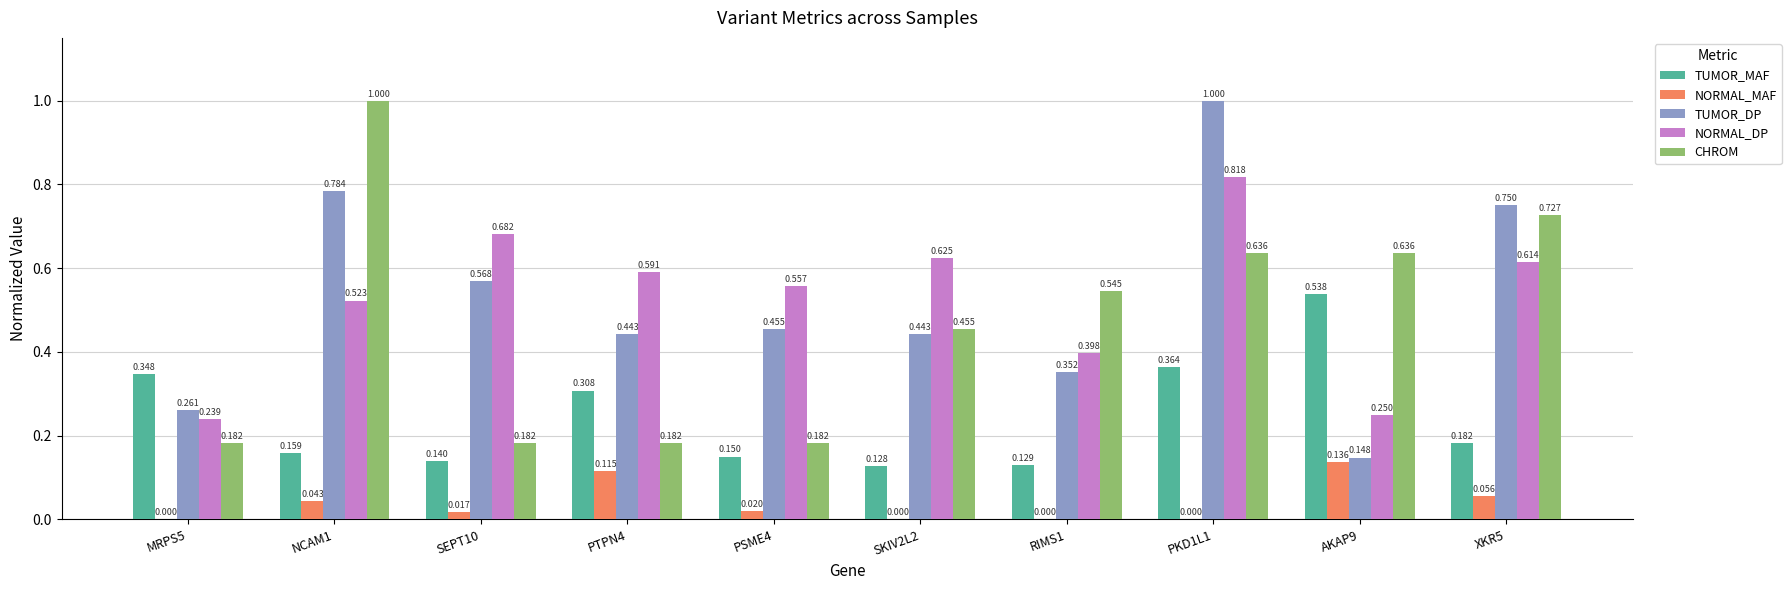

Is the value of NORMAL_DP at XKR5 greater than the value of TUMOR_MAF at AKAP9?

Yes